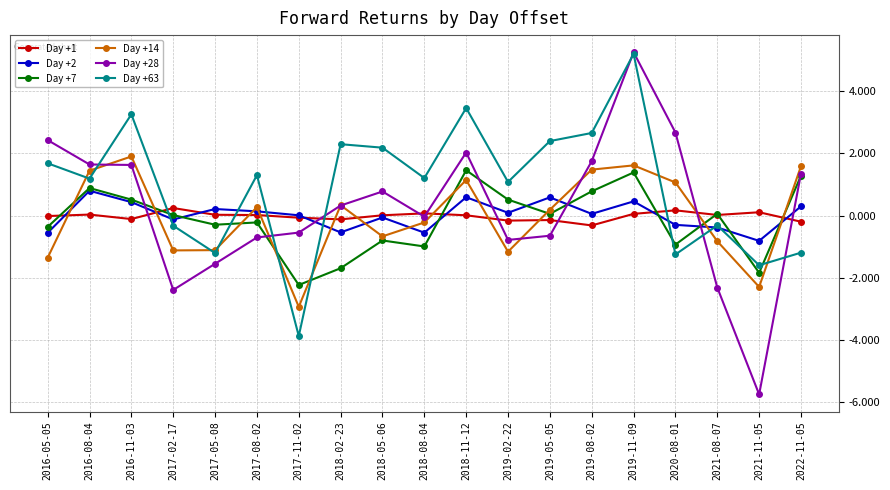

At which label does Day +63 reach its peak?

2019-11-09